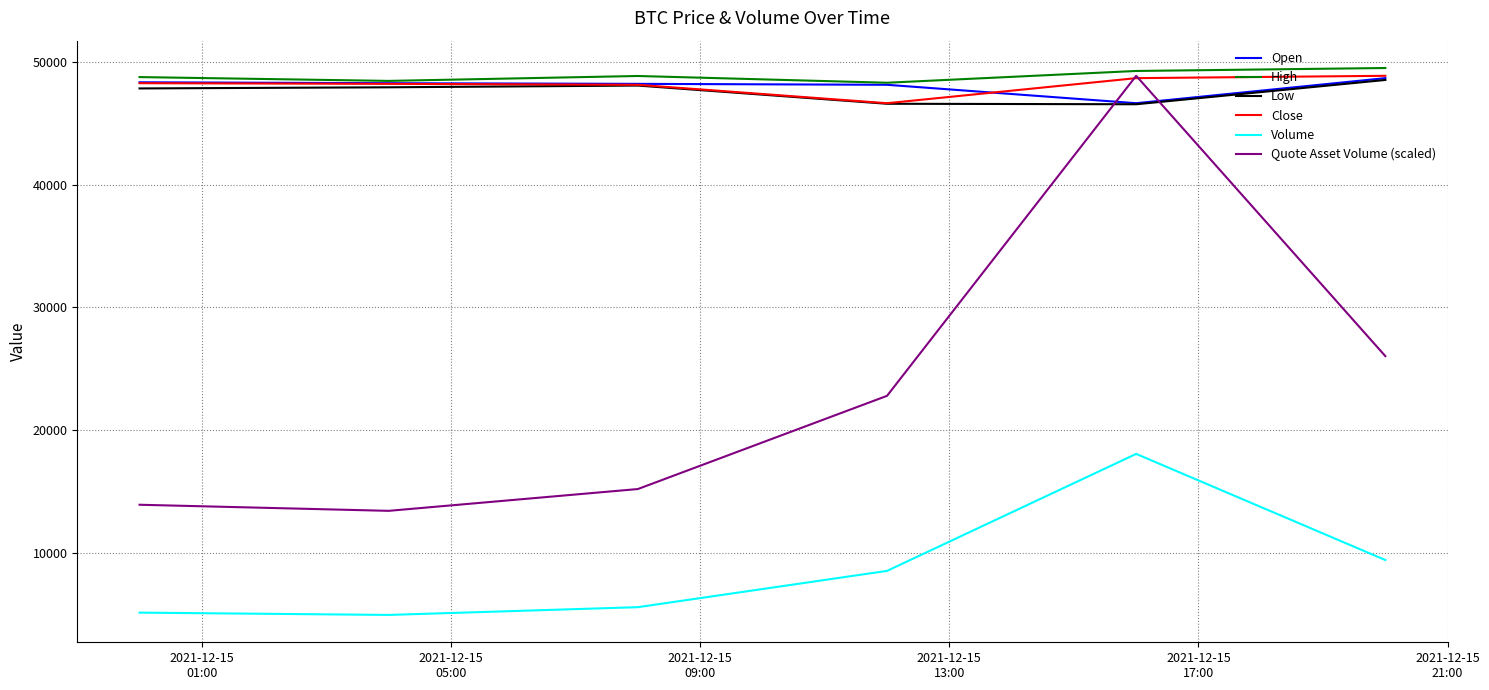

Which series has the widest spread of values?

Quote Asset Volume (scaled)